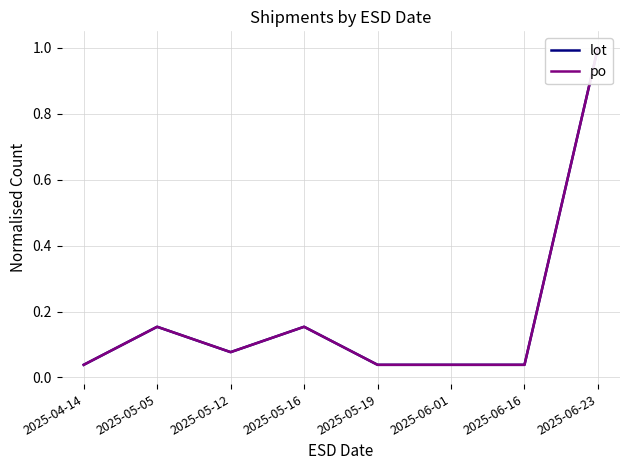

Reading right to left, list all the values displayed in this chart.

lot: 1.0	0.0	0.0	0.0	0.2	0.1	0.2	0.0
po: 1.0	0.0	0.0	0.0	0.2	0.1	0.2	0.0